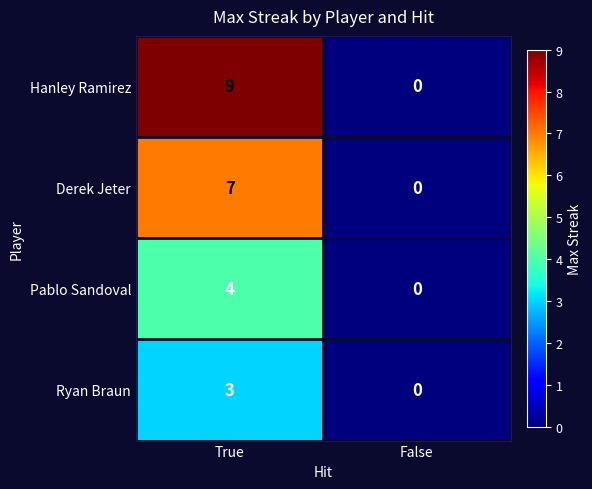

What is the sum of all Pablo Sandoval values?

4